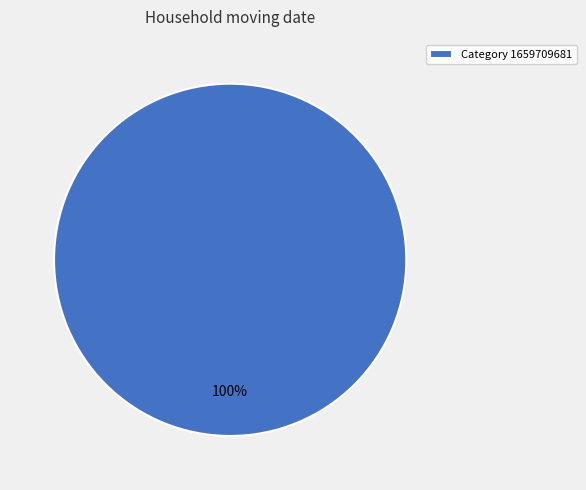

Is there a majority slice in this chart?

Yes